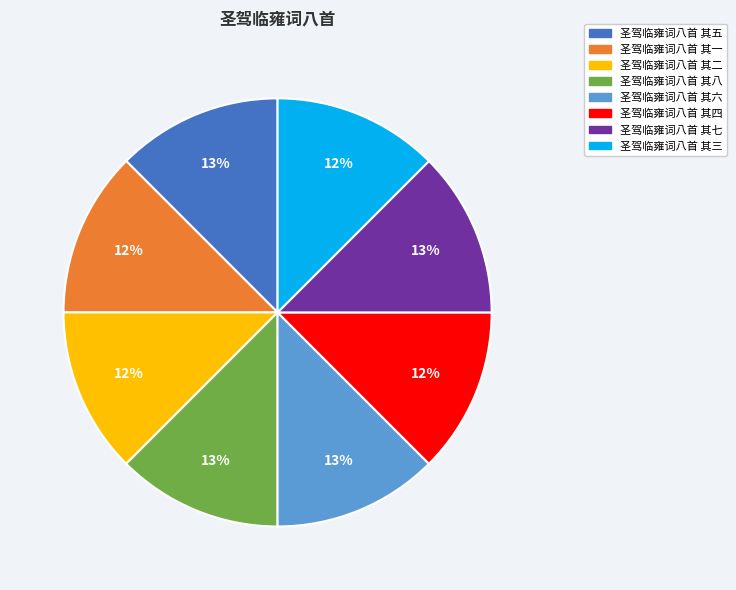

Approximately how many times larger is the value at 圣驾临雍词八首 其五 compared to 圣驾临雍词八首 其六?

1.0